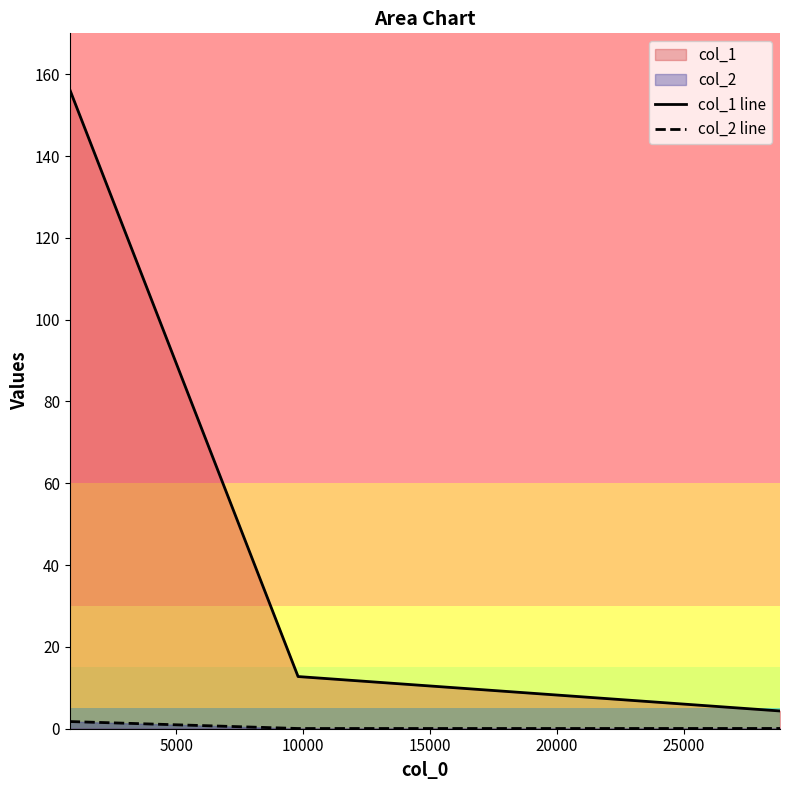

What is the maximum value for col_2 line?

1.8